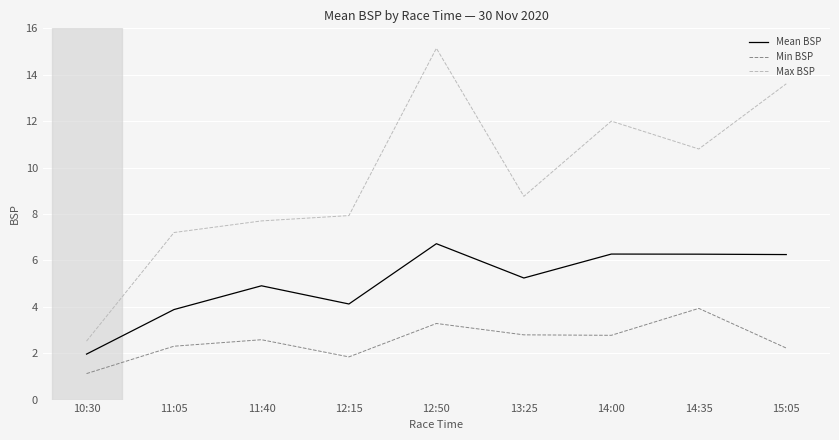

What is the total value across all series at 11:05?

13.4